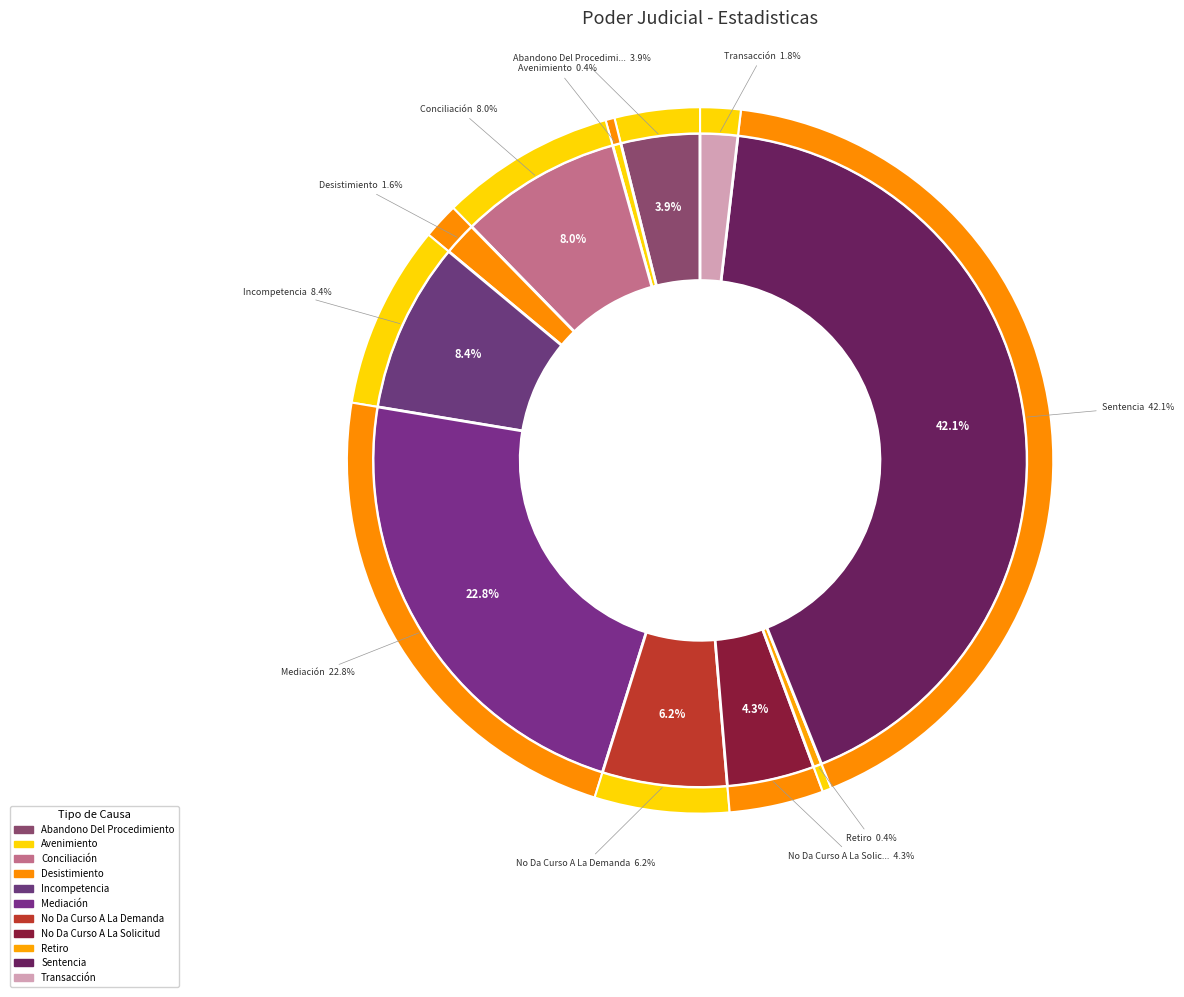

Does Desistimiento represent more than half of the total?

No